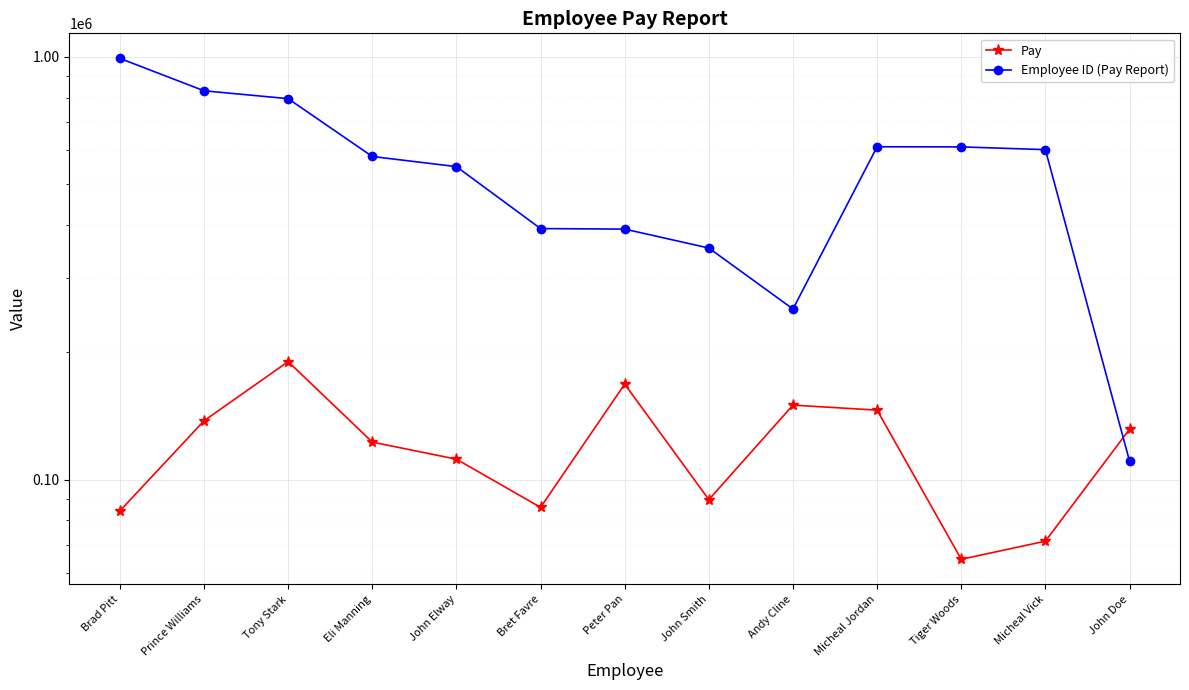

Is the value of Pay at John Smith greater than the value of Employee ID (Pay Report) at Prince Williams?

No